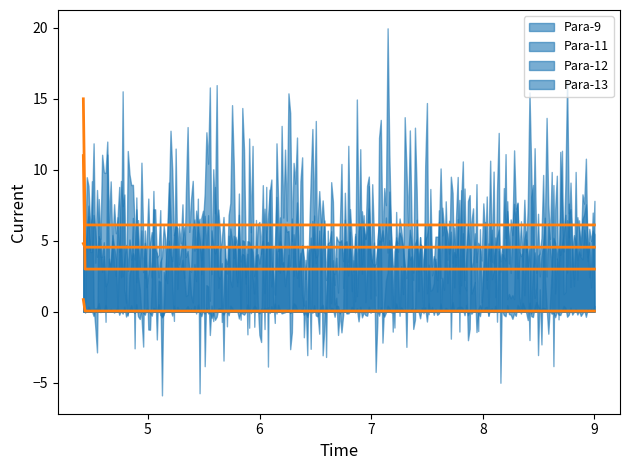

How many lines are shown in the chart?

4